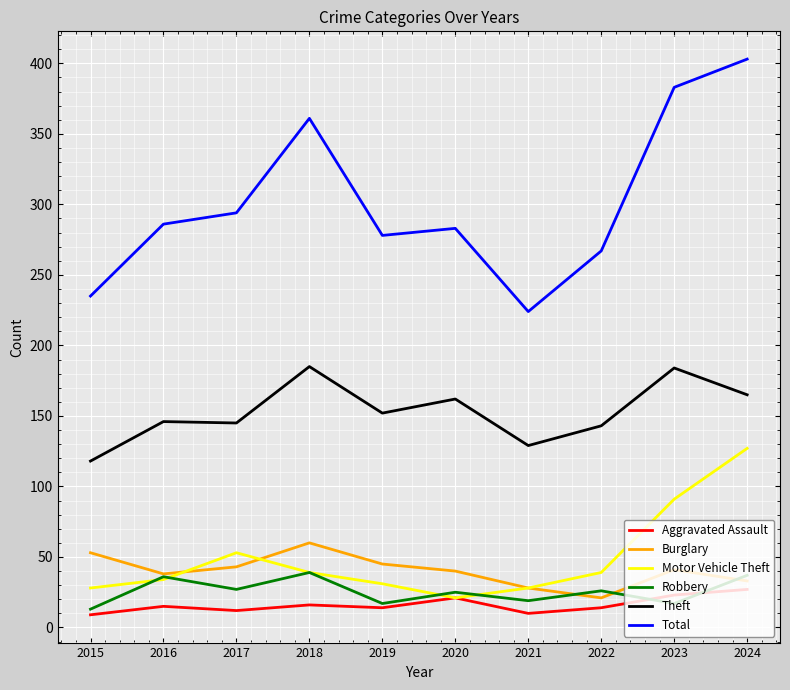

The Total series shows 166 at 2018. True or false?

False